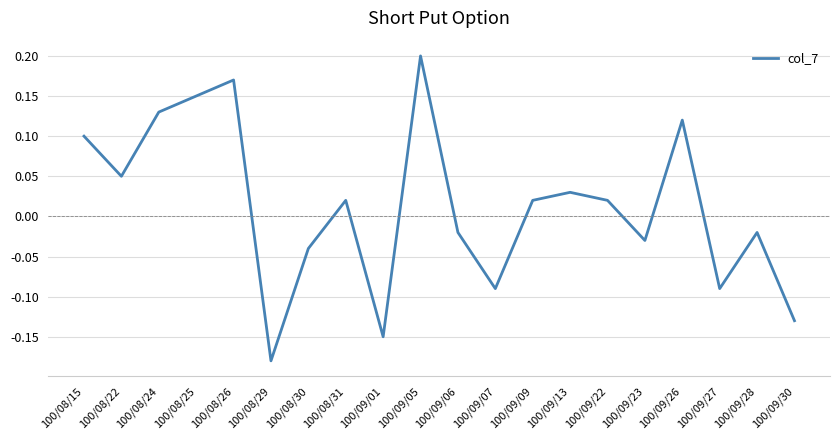

Where does the data first go above 0?

100/08/15